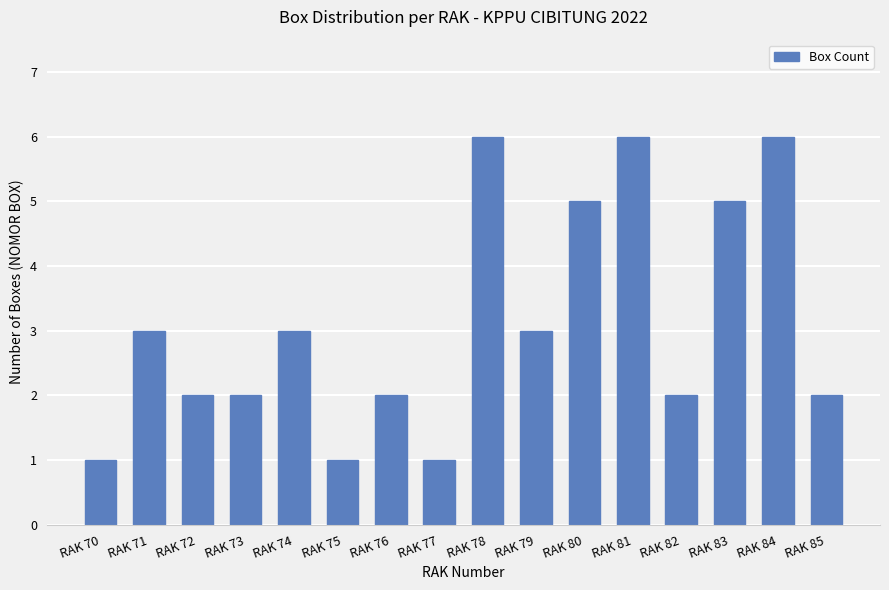

Reading right to left, list all the values displayed in this chart.

2	6	5	2	6	5	3	6	1	2	1	3	2	2	3	1